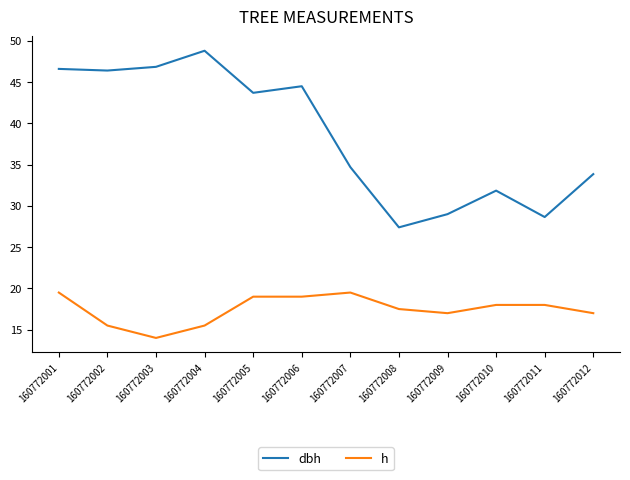

What is the difference between the h values at 160772009 and 160772003?

3.0